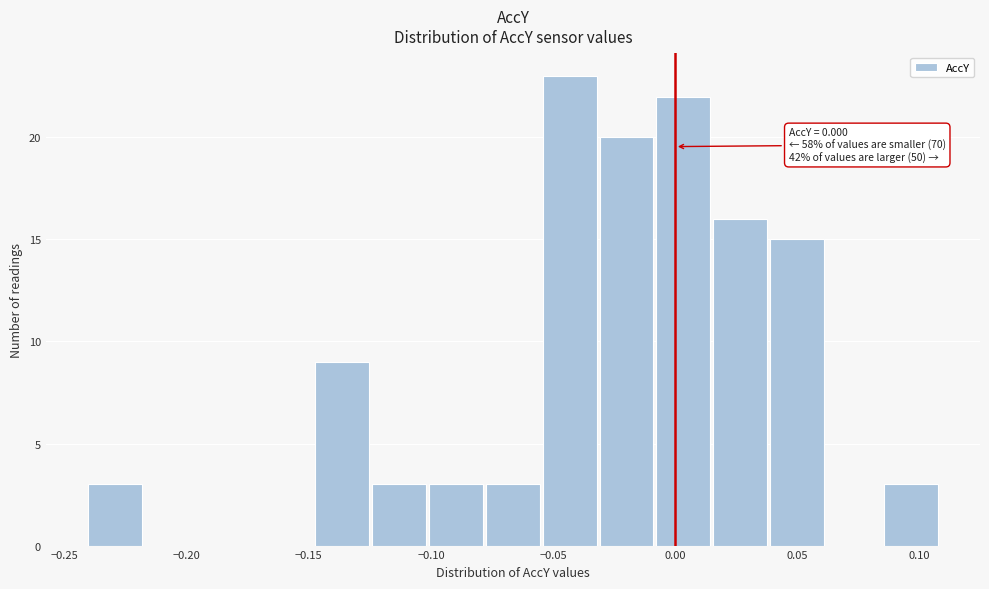

Over which range of the x-axis is the bar tallest?

-0.055 to -0.030